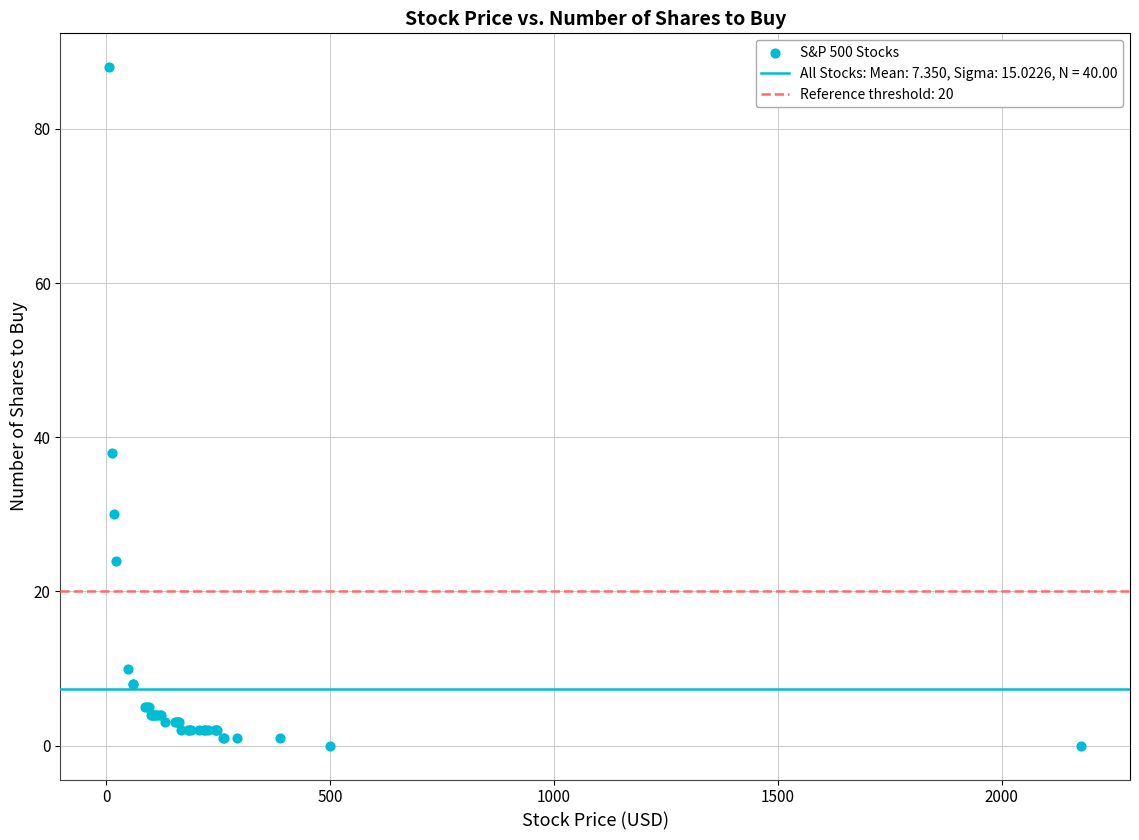

What Y value in the scatter plot is closest to 44?

38